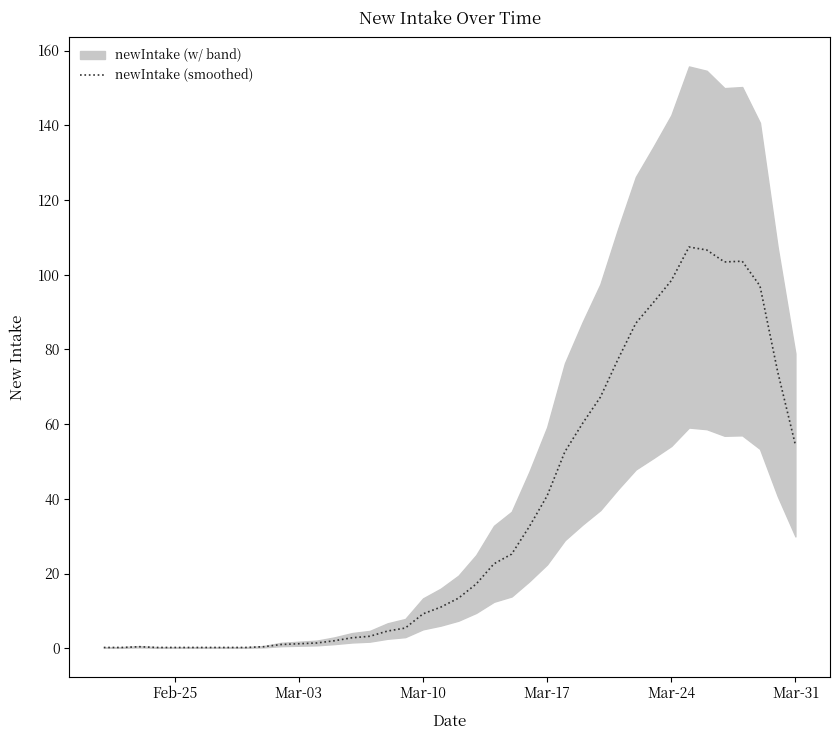

True or false: newIntake (smoothed) has a value of 54.4 at Mar-31.

True